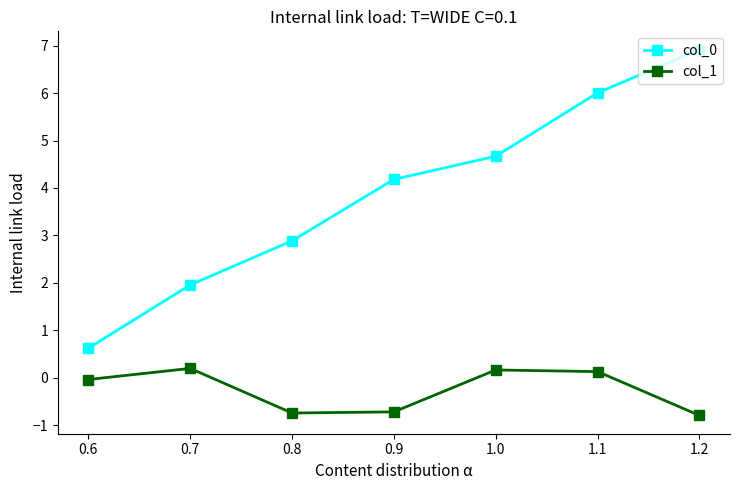

What is the spread (max minus min) of values at 1.2?

7.7